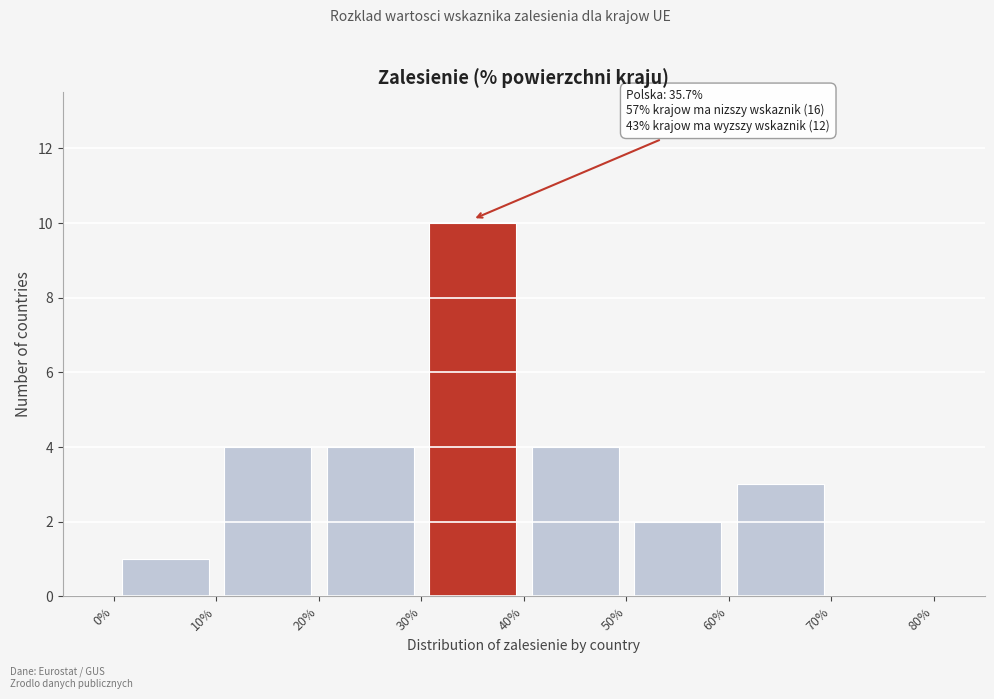

Which range on the x-axis has the tallest bar?

30% to 40%